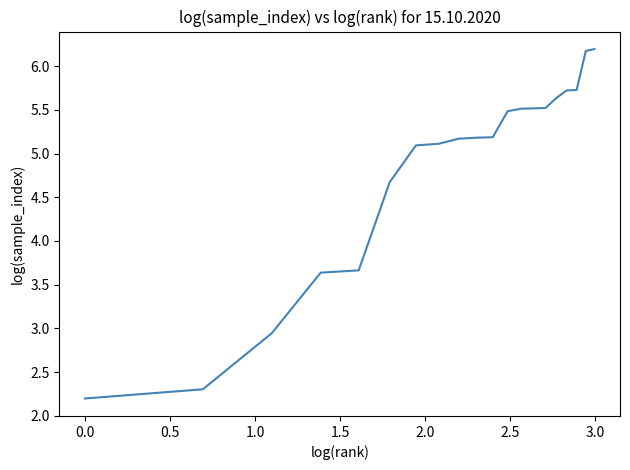

What is the difference between the maximum and minimum values?

4.0